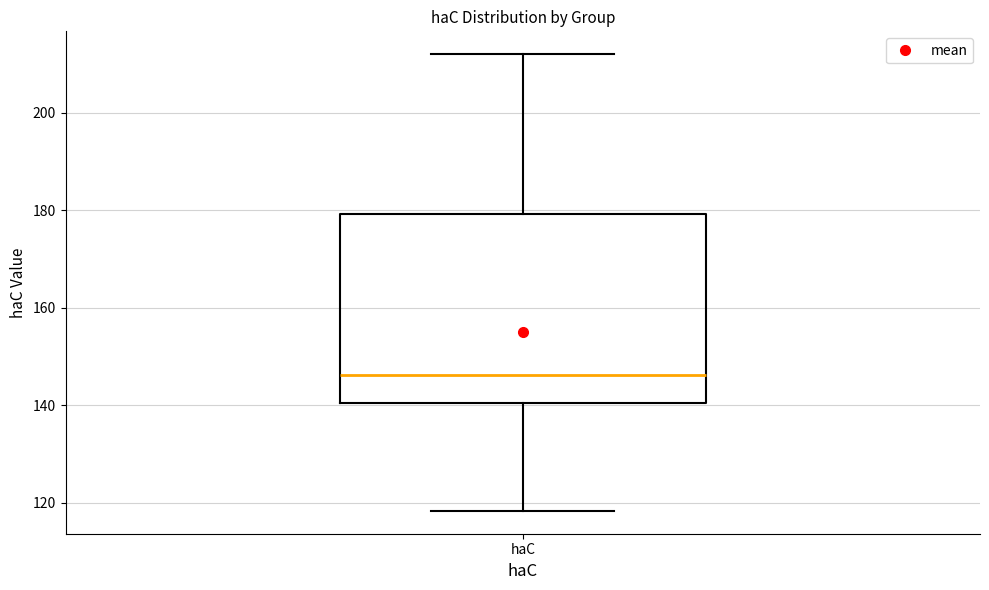

Transcribe this box plot: give where the median line is, the range the box spans, and where the two whiskers end, as read against the y-axis. The values are not printed on the chart, so give them approximately, as read against the axis.

median 146, box 140 to 180, whiskers 118 to 212